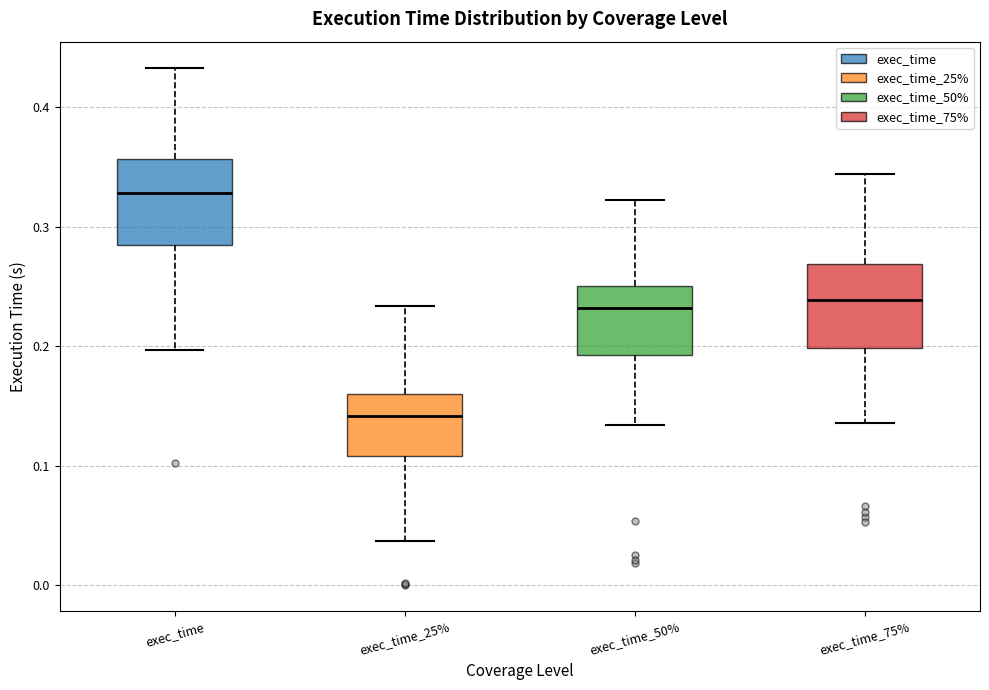

Reading left to right, read every box against the y-axis: the position of its median line, the range the box covers, and the ends of its whiskers. The values are not printed on the chart, so give them approximately, as read against the axis.

exec_time: median 0.33, box 0.29 to 0.36, whiskers 0.20 to 0.43
exec_time_25%: median 0.14, box 0.11 to 0.16, whiskers 0.04 to 0.23
exec_time_50%: median 0.23, box 0.19 to 0.25, whiskers 0.13 to 0.32
exec_time_75%: median 0.24, box 0.20 to 0.27, whiskers 0.14 to 0.34